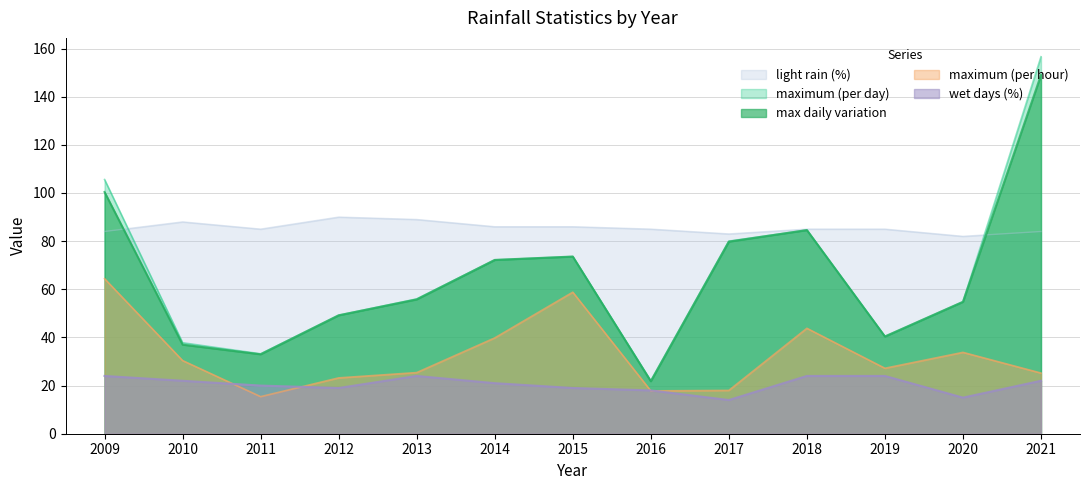

What is the greatest value displayed?

156.6